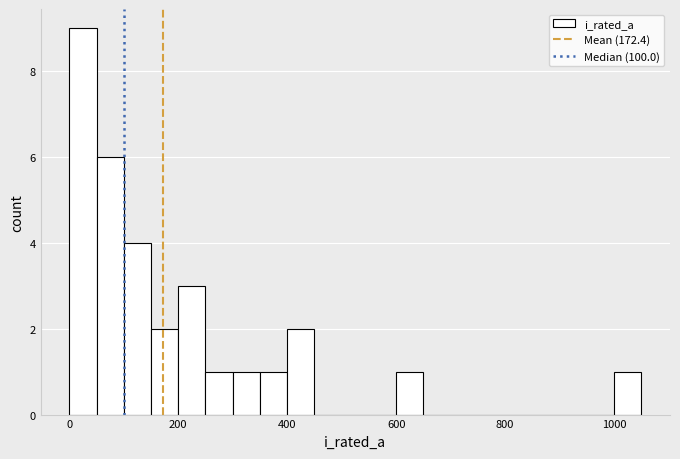

Read against the x-axis, roughly where is the centre of the tallest bar?

20